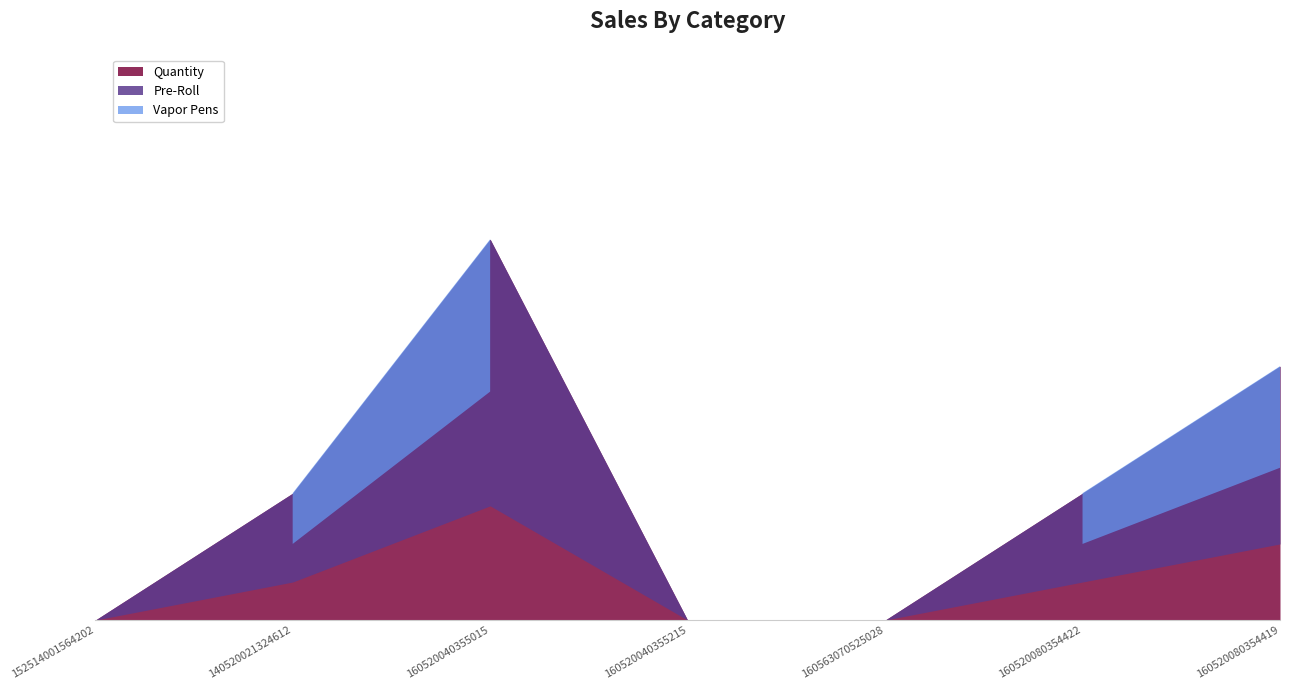

What is the sum of all values?

7